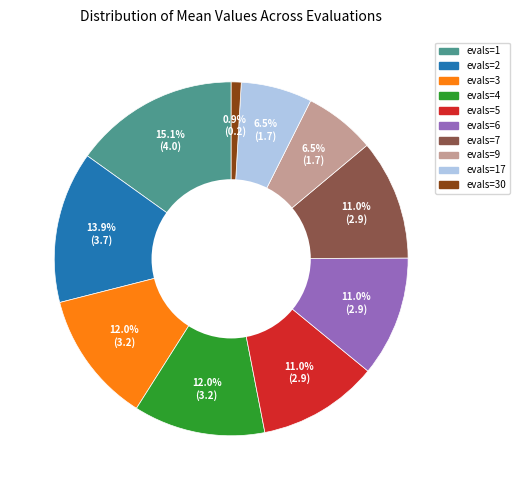

Is there any slice that represents more than half of the pie?

No